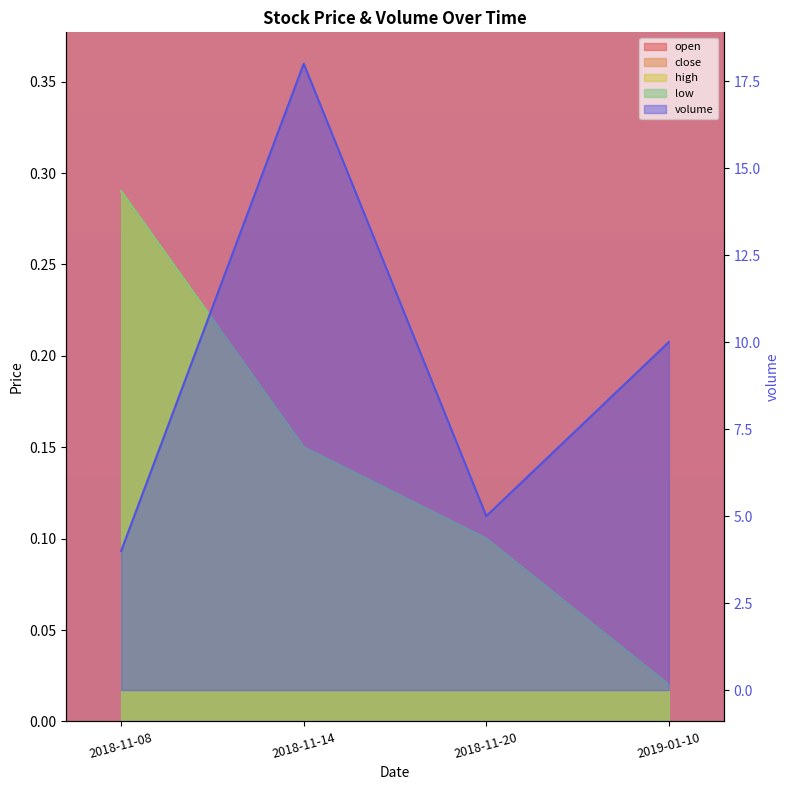

The value of open at 2018-11-20 is 0.0. True or false?

False